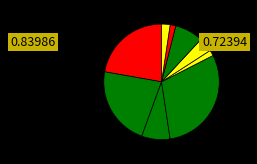

Is there a majority slice in this chart?

No